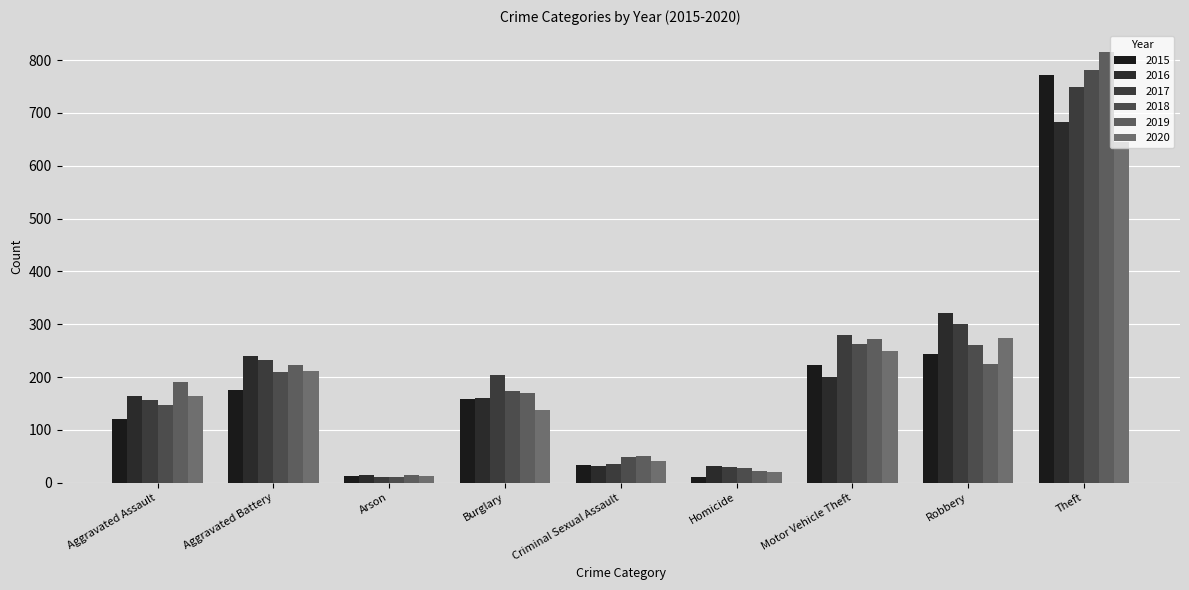

Is it true that 2016 equals 247 at Burglary?

False